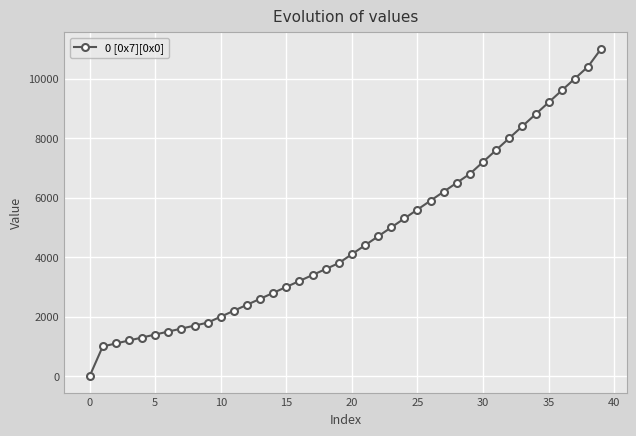

How many values are above zero?

39